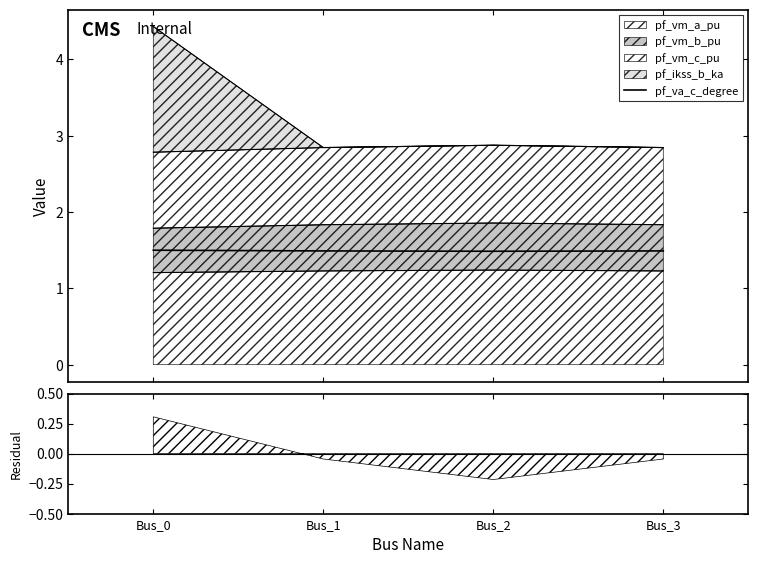

List the labels in order of value, smallest first.

Bus_2, Bus_3, Bus_1, Bus_0